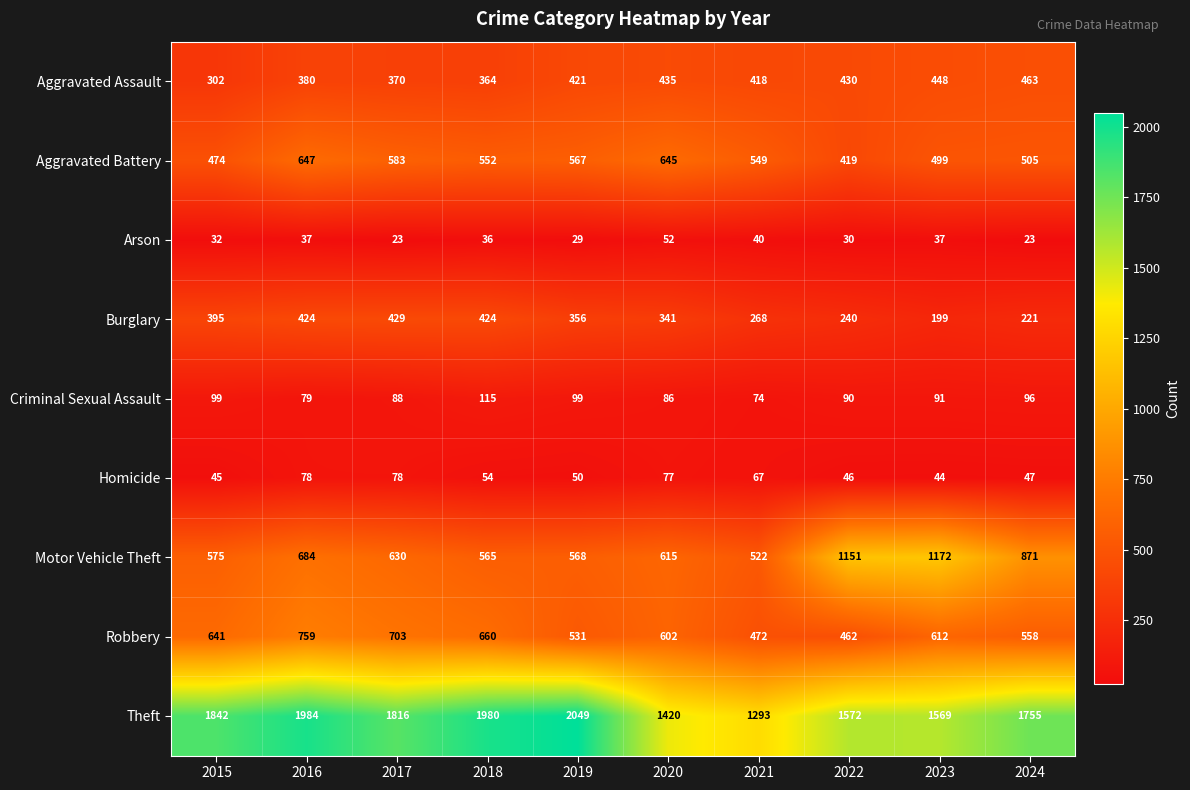

The value of Robbery at 2015 is 1003. True or false?

False